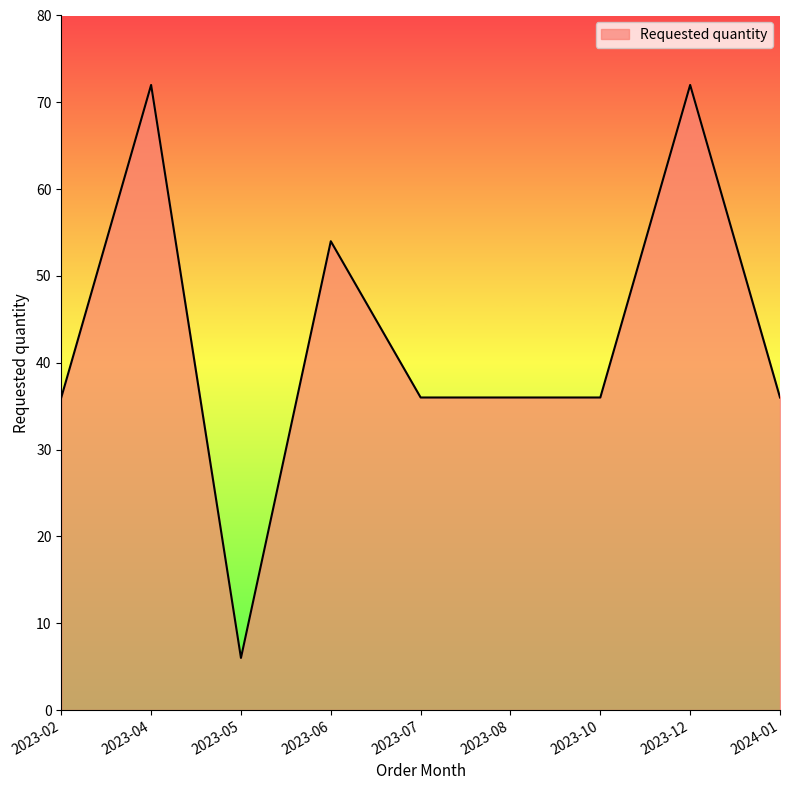

True or false: the data shows 36 at 2023-07.

True